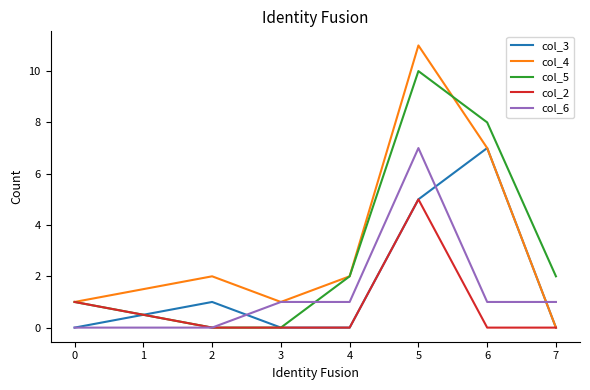

What are all the series names shown in the legend?

col_3, col_4, col_5, col_2, col_6